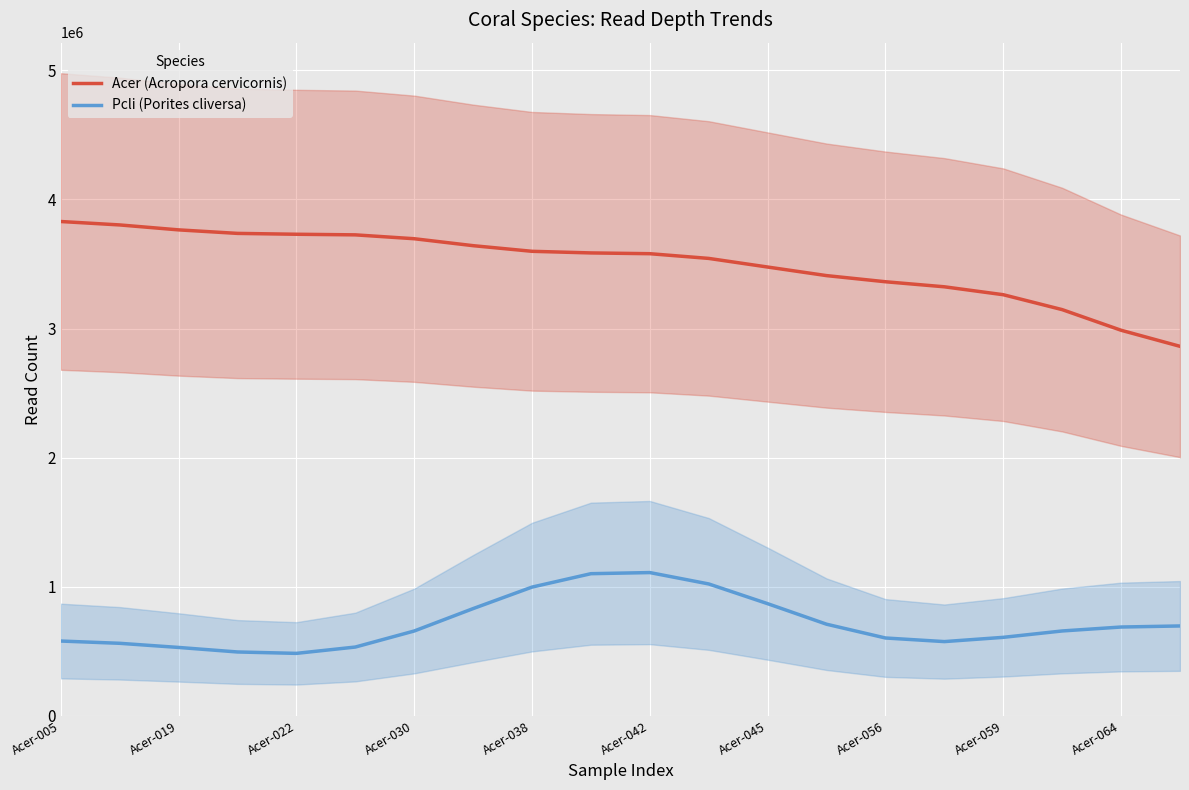

What is the maximum value shown in the chart?

3829207